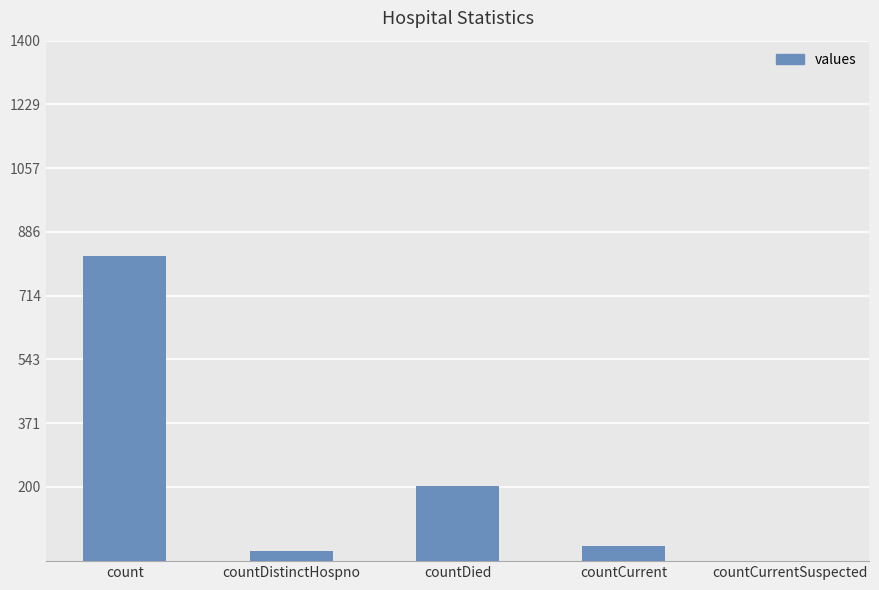

The value at countCurrent is 40. True or false?

True